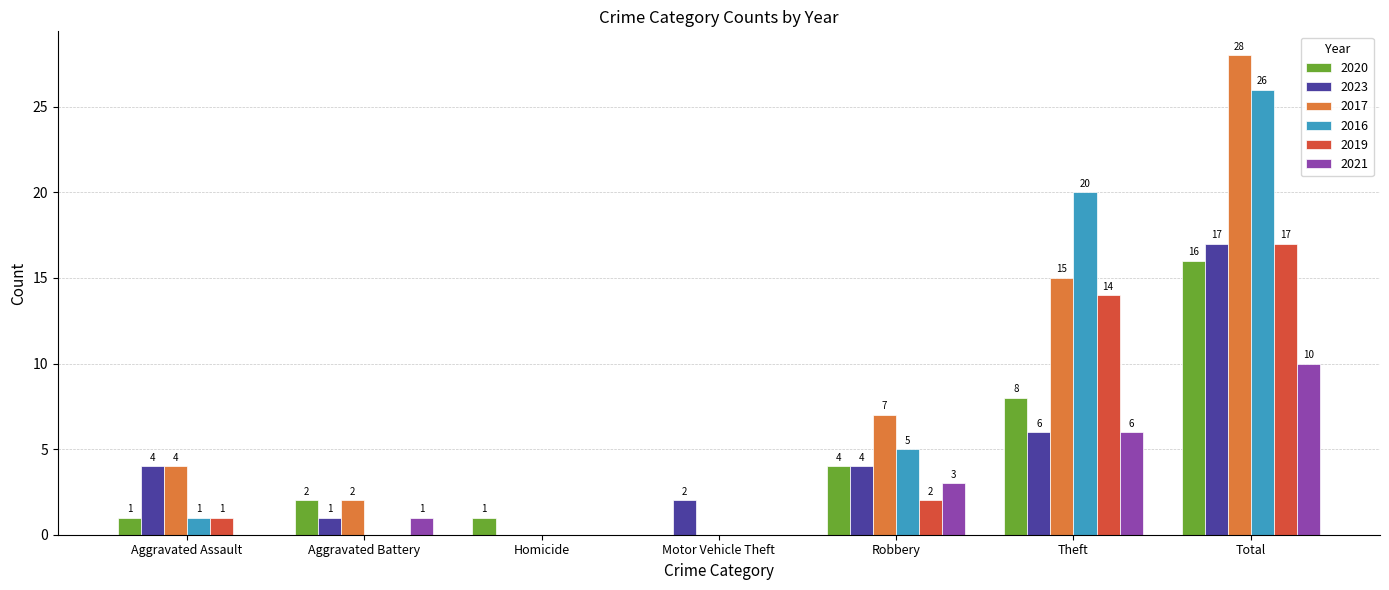

Between Aggravated Assault and Aggravated Battery, which series saw the biggest shift?

2023